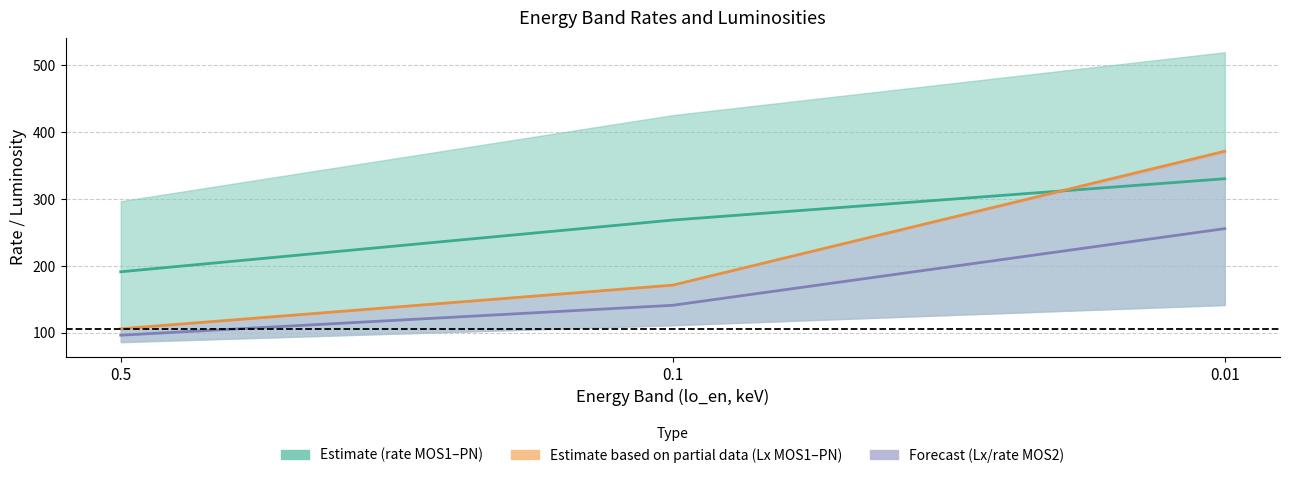

Is this an area chart (filled region under the line)?

No